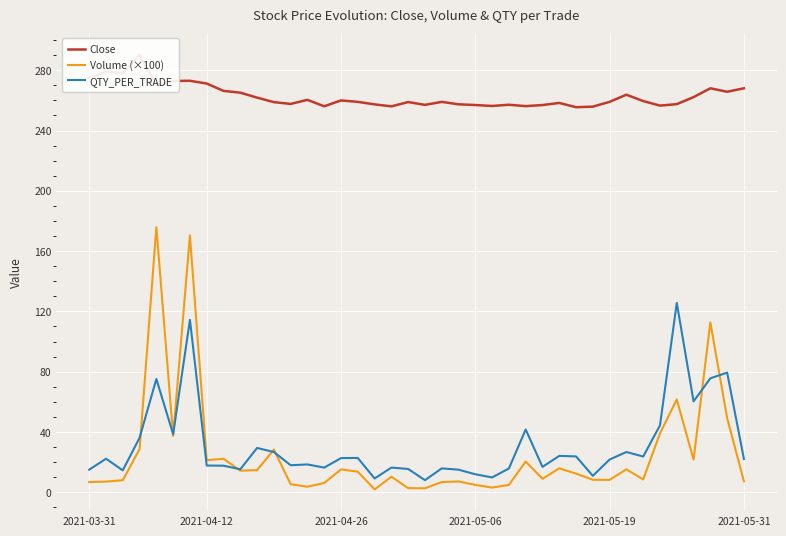

What is the lowest value of the QTY_PER_TRADE series?

8.1